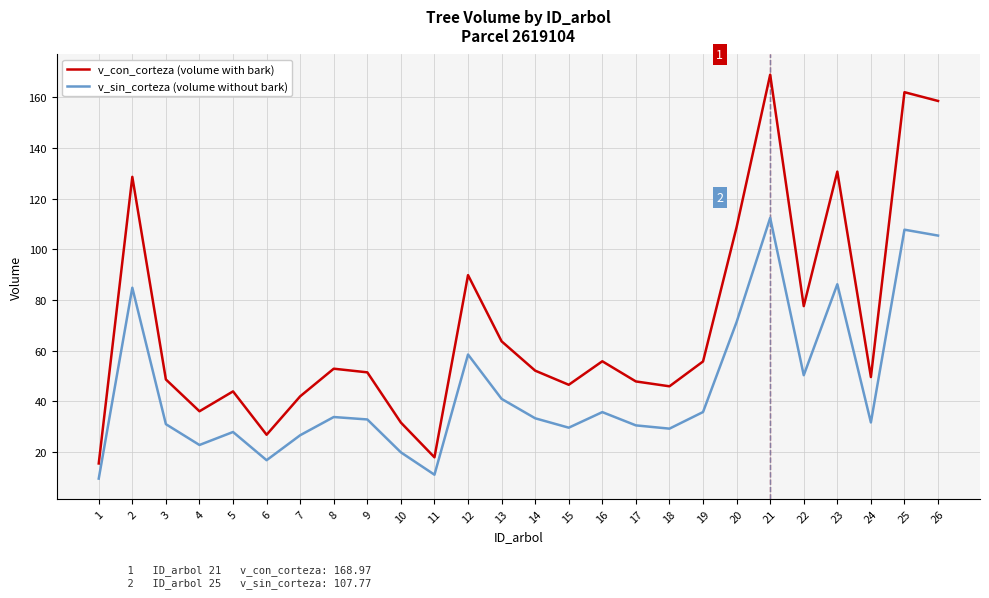

Which category has the highest value across all series?

21